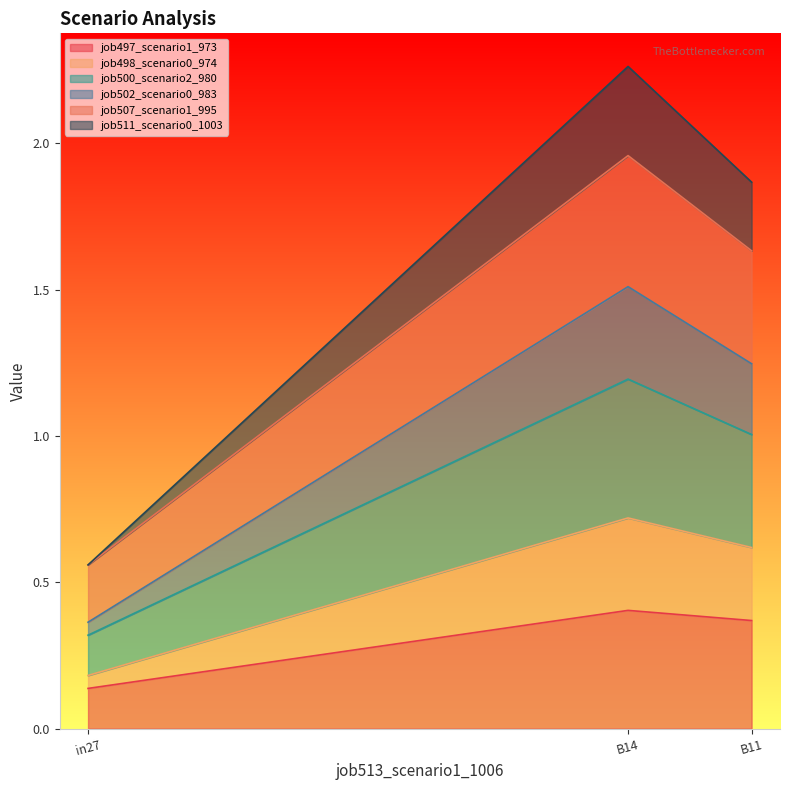

At which category is the sum across all series the highest?

B14